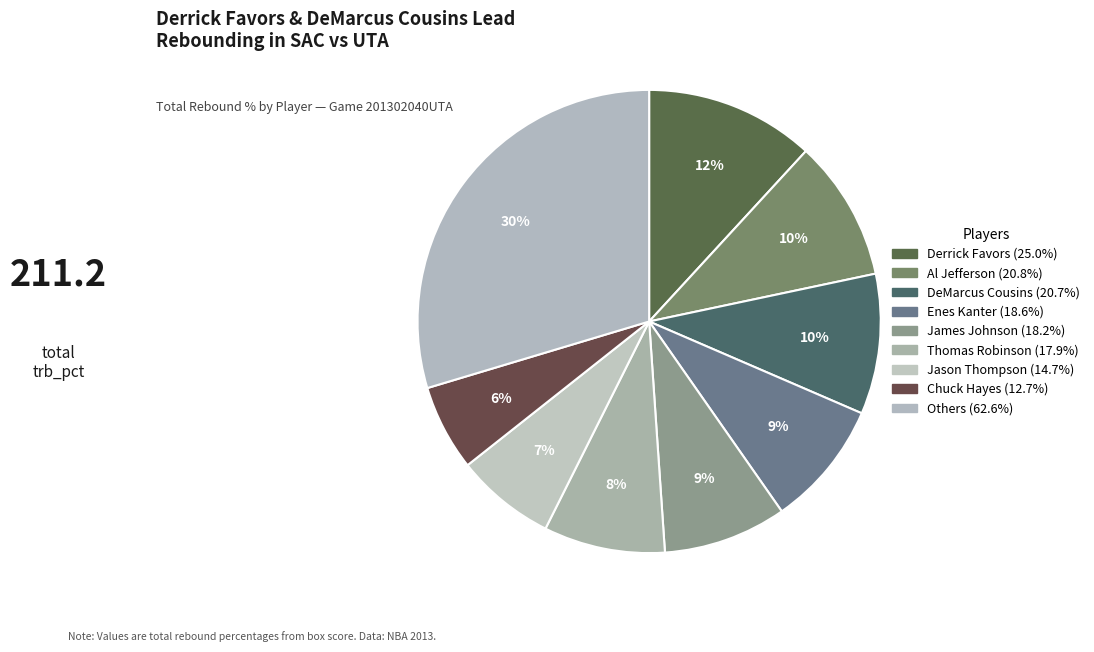

Count the number of slices in the pie.

9